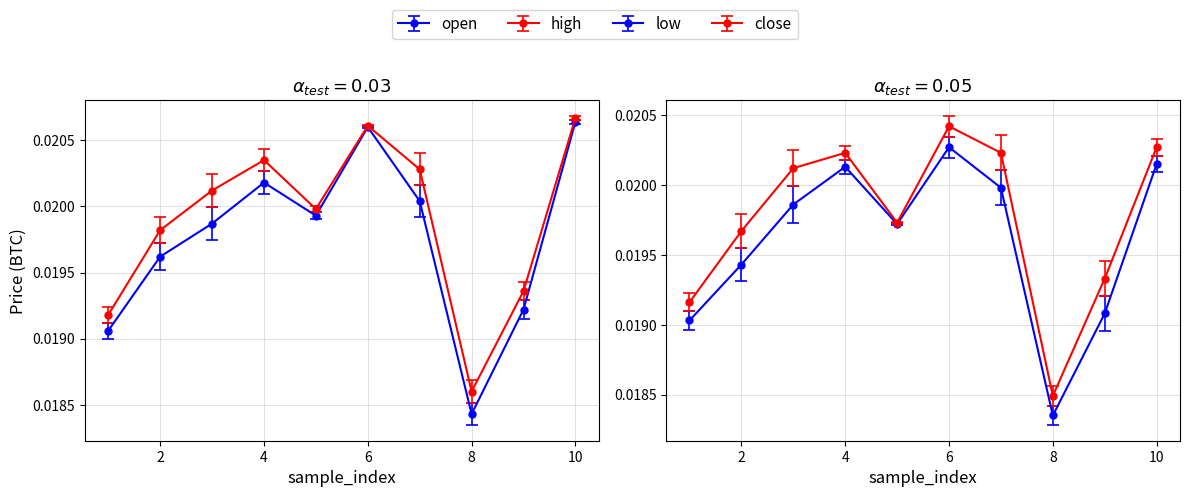

How many distinct data groups are displayed?

4